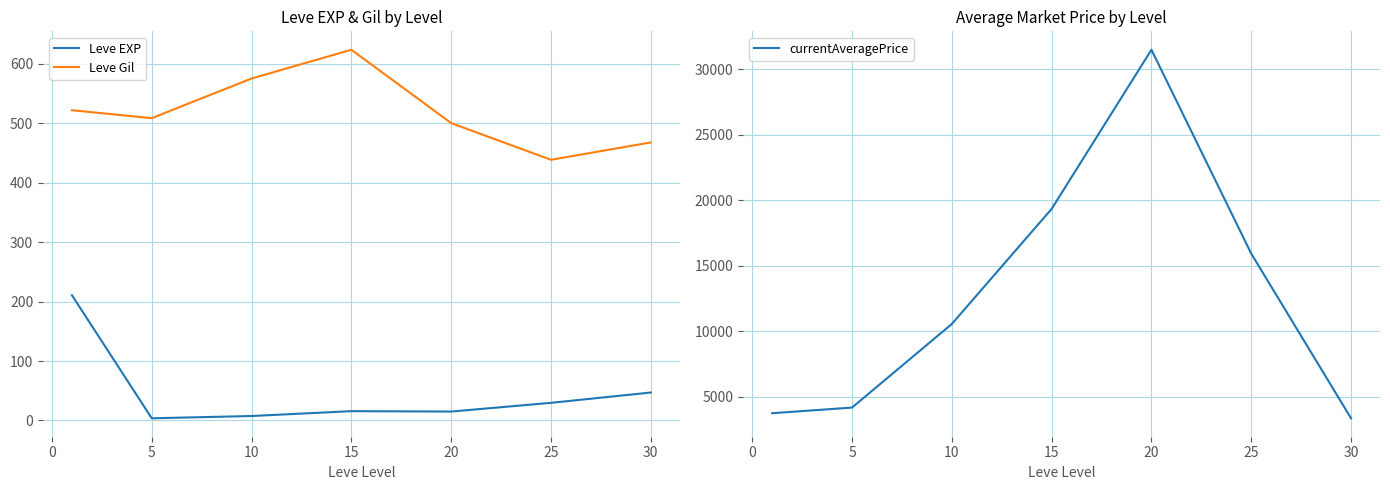

What is the minimum value for currentAveragePrice?

3336.0